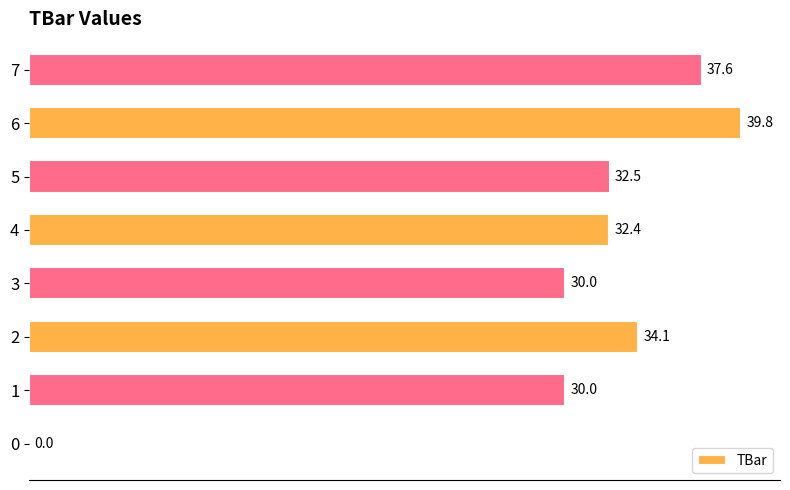

The value at 0 is 0.0. True or false?

True